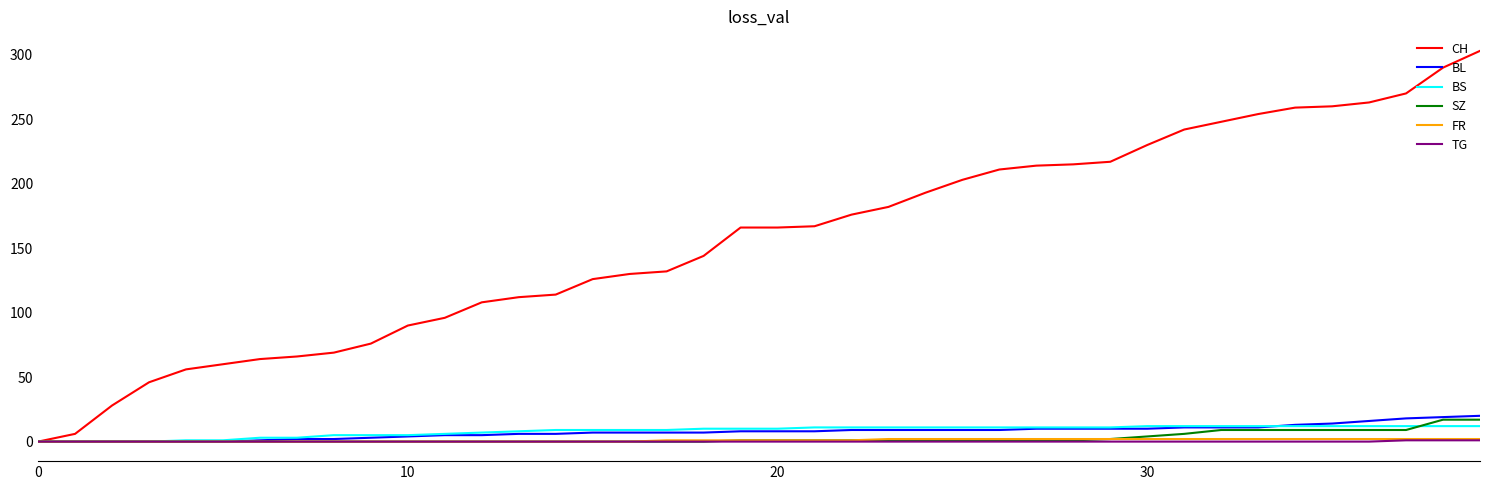

Which series has the largest range (max minus min)?

CH